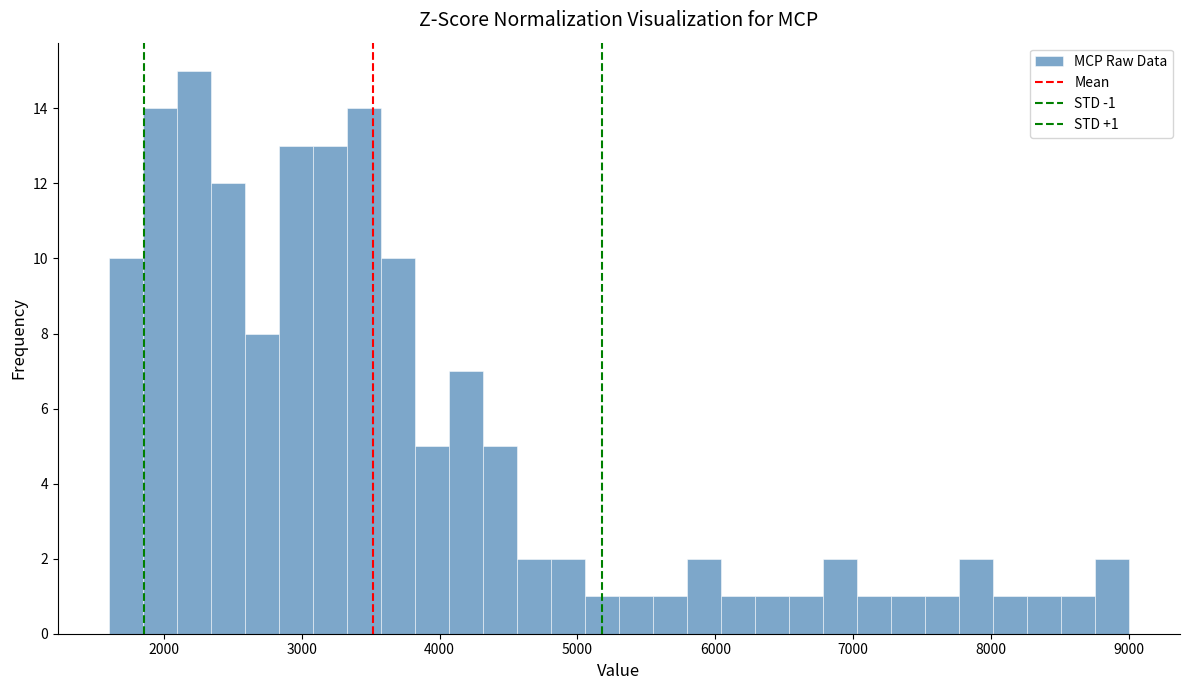

Around what value on the x-axis is the tallest bar? Give the approximate position of its centre, as read against the axis.

2200